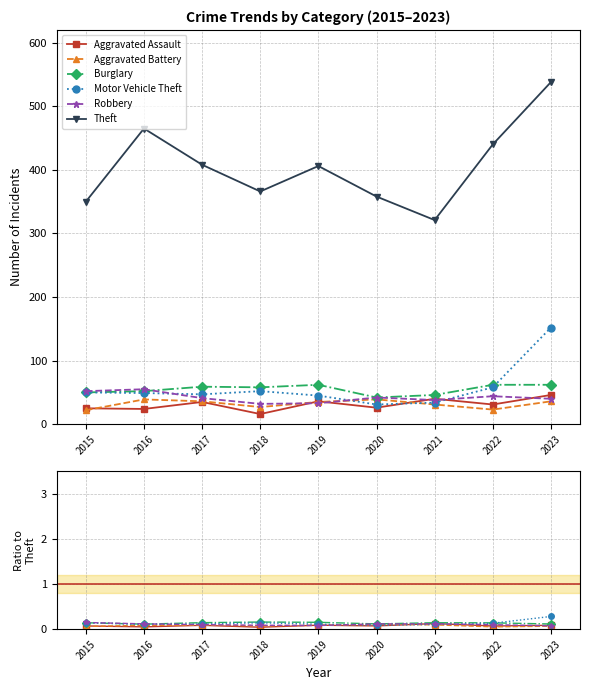

Rank the series at 2023 from lowest to highest value.

Aggravated Battery, Robbery, Aggravated Assault, Burglary, Motor Vehicle Theft, Theft